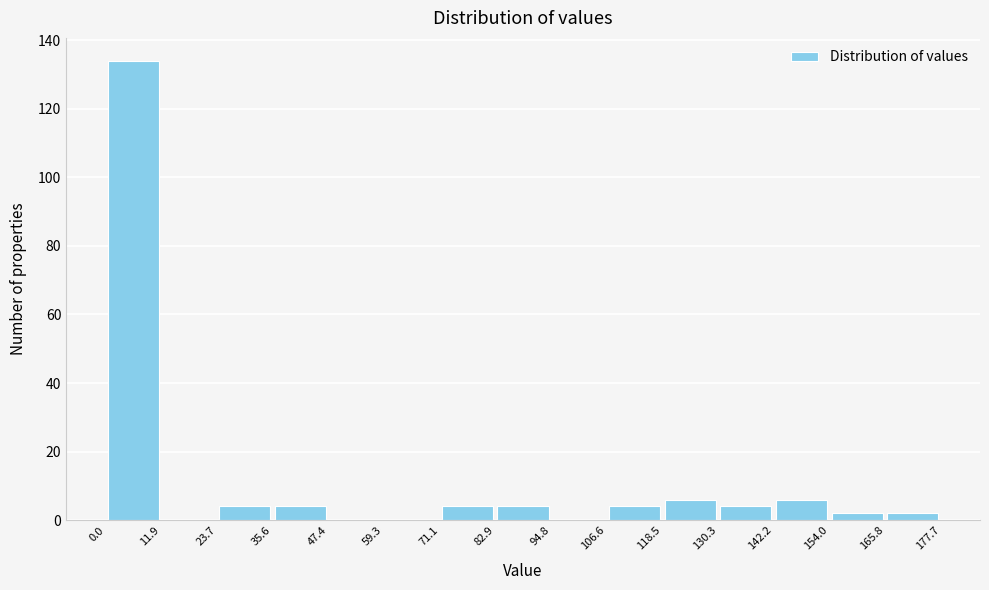

Reading left to right, list every bar in this chart as the range it spans on the x-axis followed by its height. The values are not printed on the chart, so give them approximately, as read against the axis.

0.0 to 11.9: 134
11.9 to 23.7: 0
23.7 to 35.6: 4
35.6 to 47.4: 4
47.4 to 59.3: 0
59.3 to 71.1: 0
71.1 to 82.9: 4
82.9 to 94.8: 4
94.8 to 106.6: 0
106.6 to 118.5: 4
118.5 to 130.3: 6
130.3 to 142.2: 4
142.2 to 154.0: 6
154.0 to 165.8: 2
165.8 to 177.7: 2